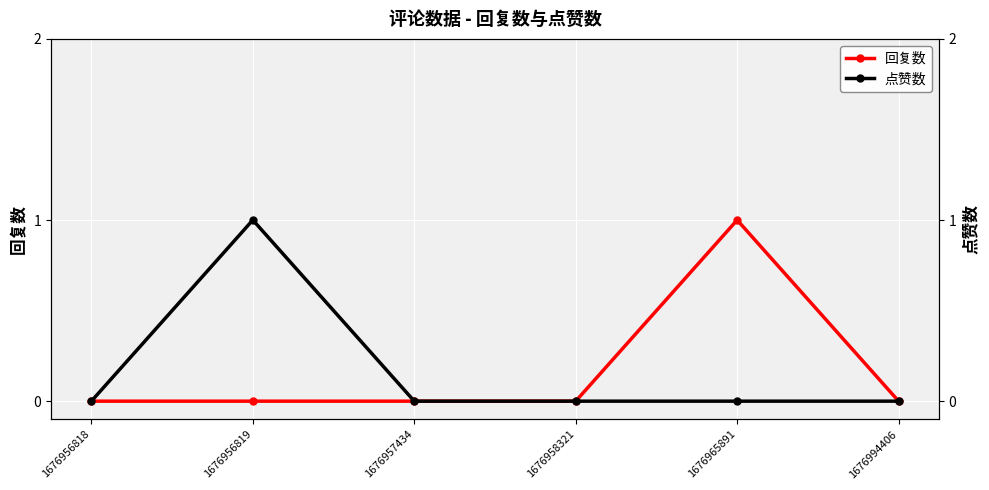

Where is the first local maximum for 回复数?

1676965891